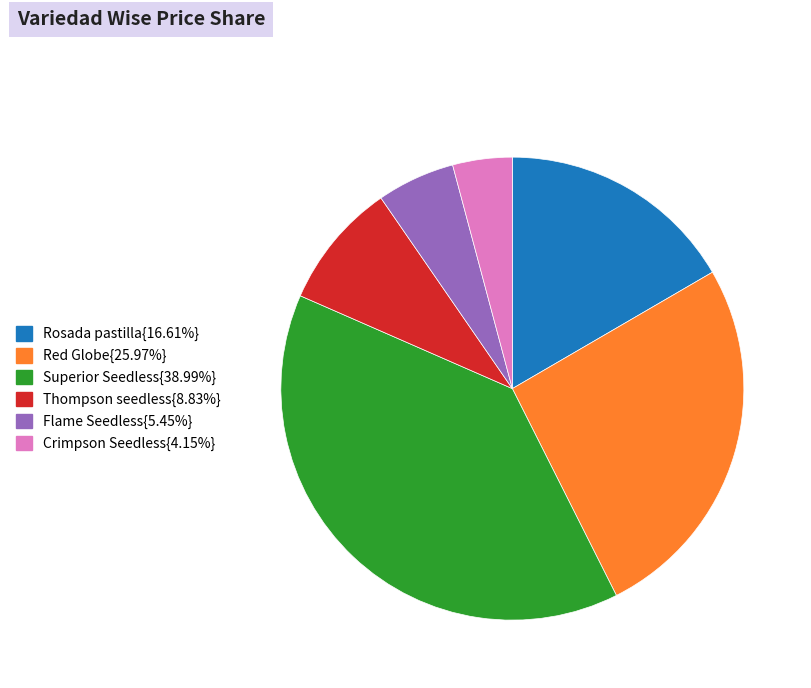

Does any single category account for the majority?

No